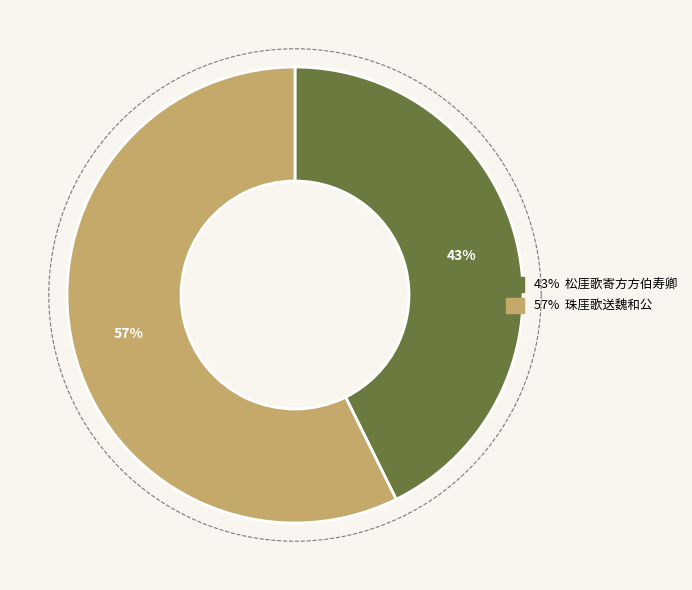

What percentage is the 松厓歌寄方方伯寿卿 slice, to the nearest percent?

43%